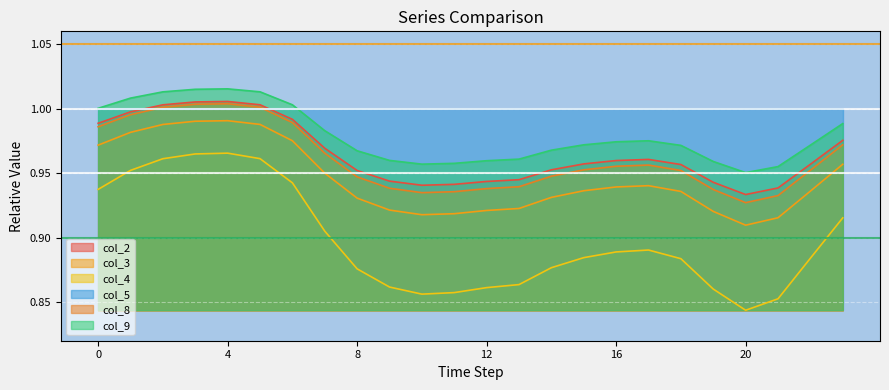

What is the difference between the maximum and minimum values in the col_8 series?

0.1